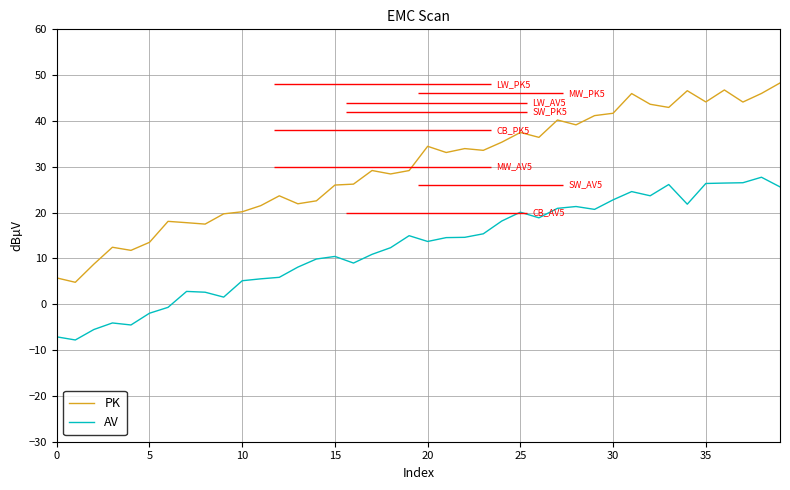

What is the highest value of the AV series?

27.7